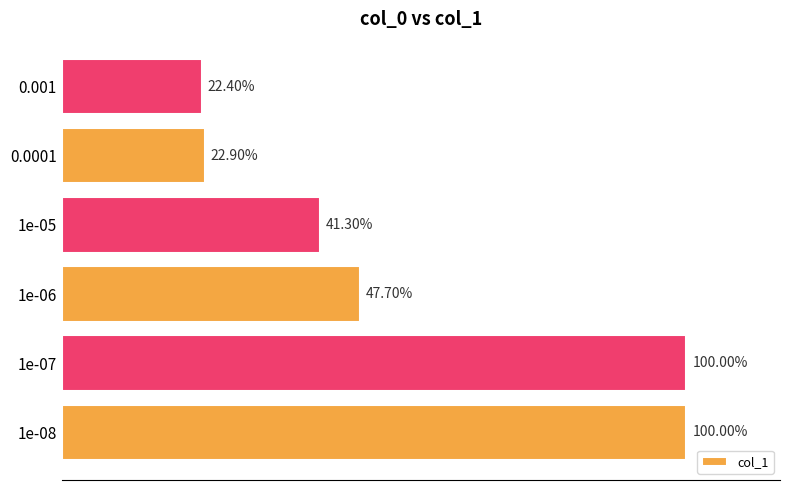

Does the chart contain any negative values?

No